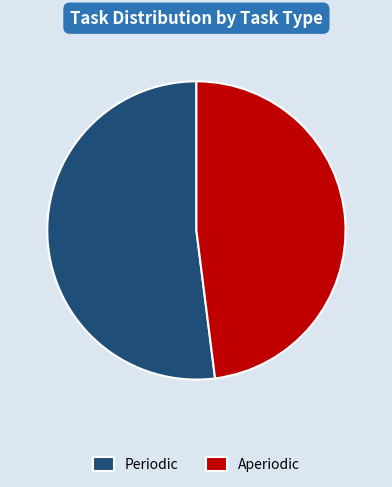

Does any single category account for the majority?

Yes